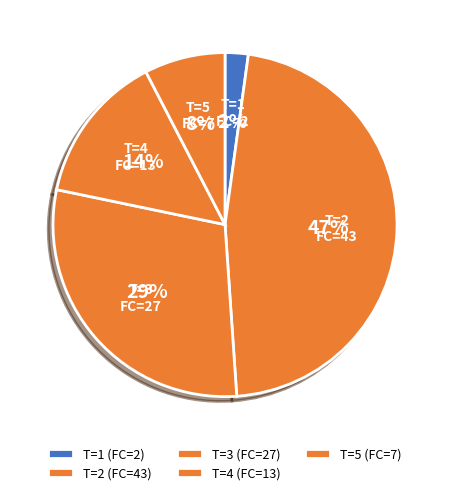

To the nearest percent, what is the difference between the largest and smallest slice percentages?

45%